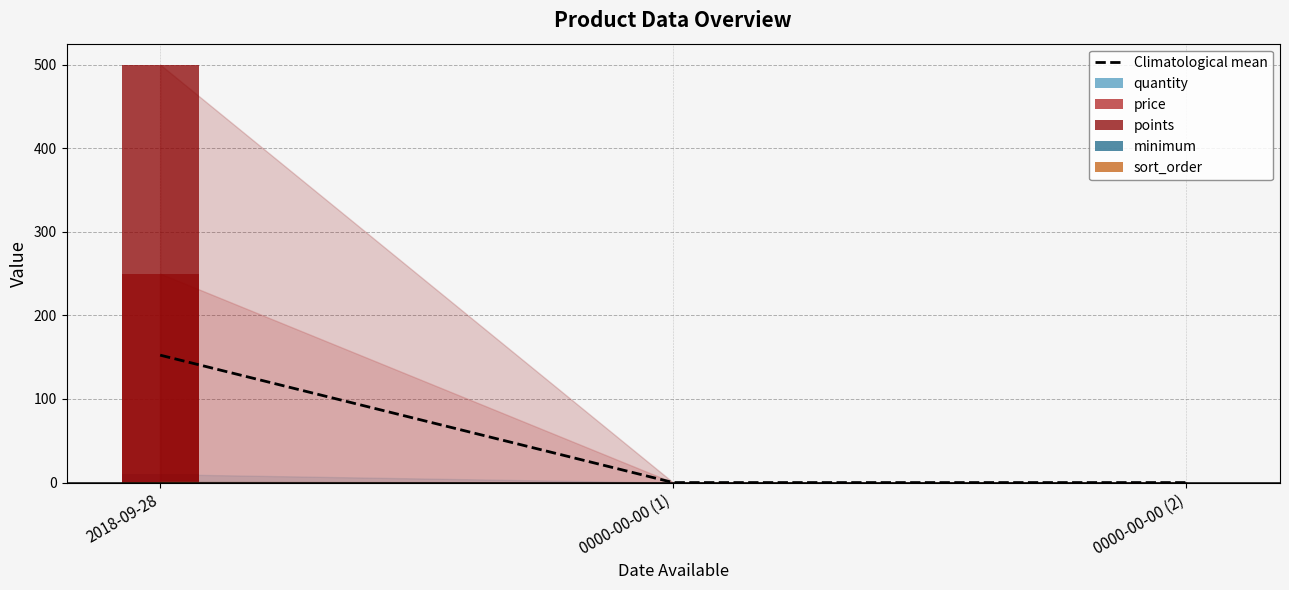

What is the total value across all series at 2018-09-28?

914.4